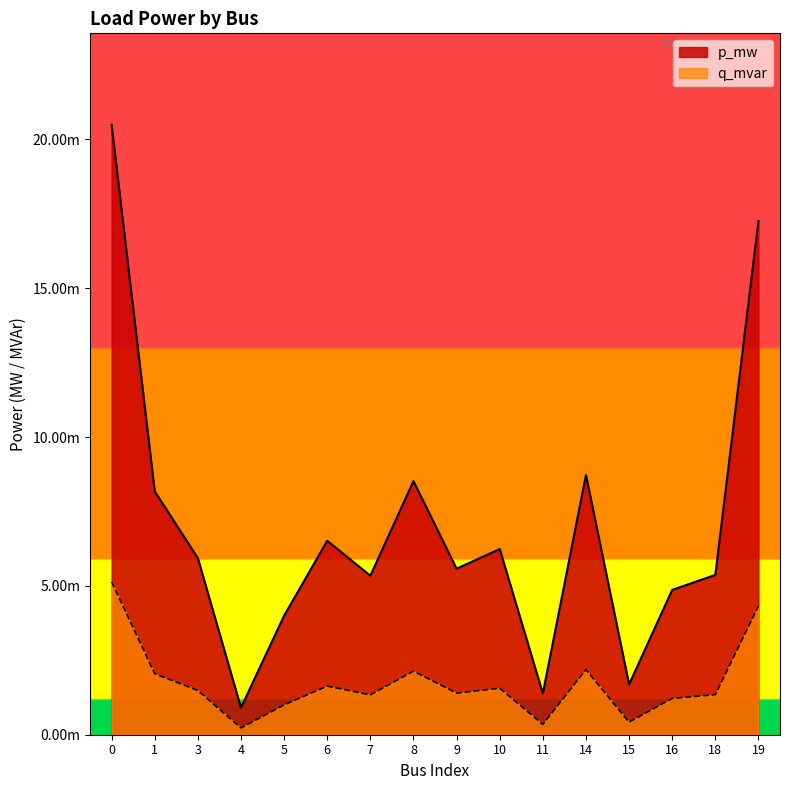

True or false: q_mvar and p_mw cross at least once.

False